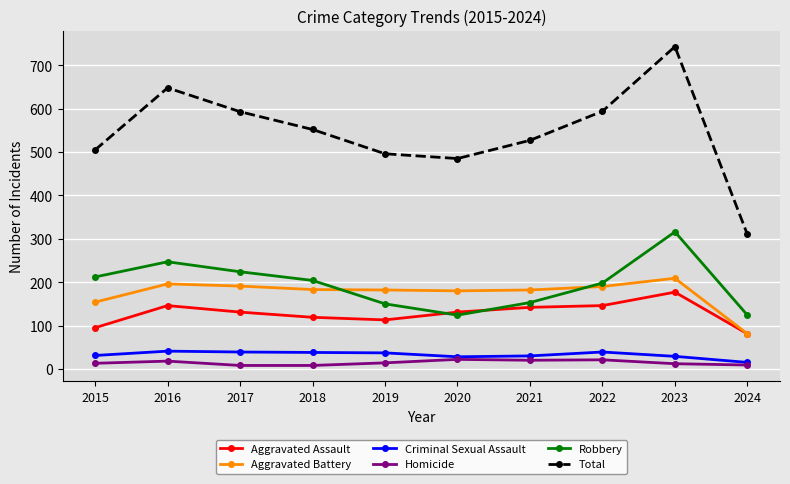

True or false: Aggravated Assault and Homicide cross at least once.

False